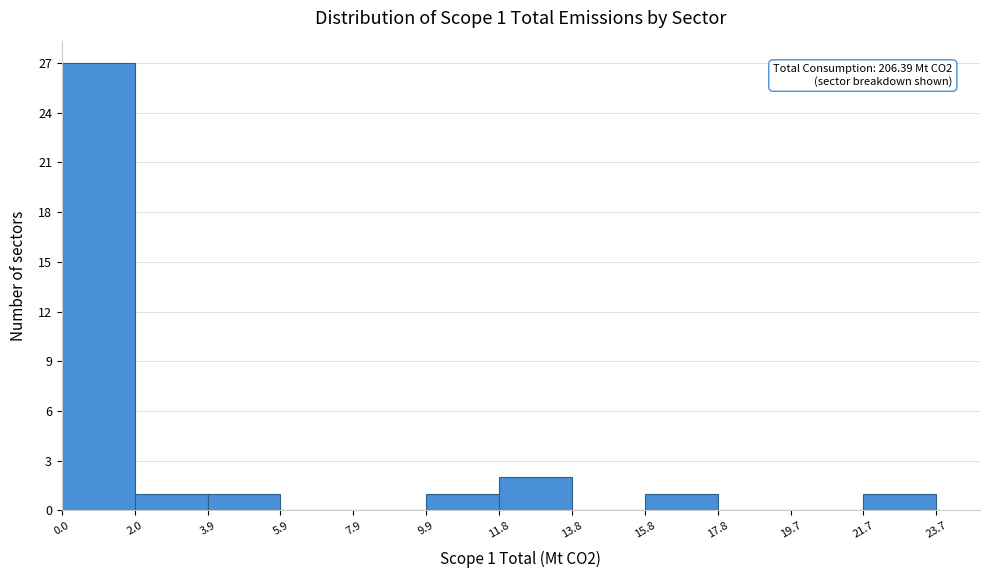

Which range on the x-axis has the tallest bar?

0.0 to 2.0